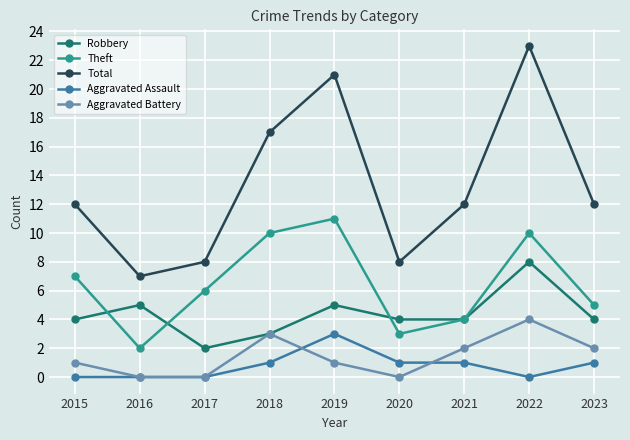

What is the difference between the highest and lowest values at 2022?

23